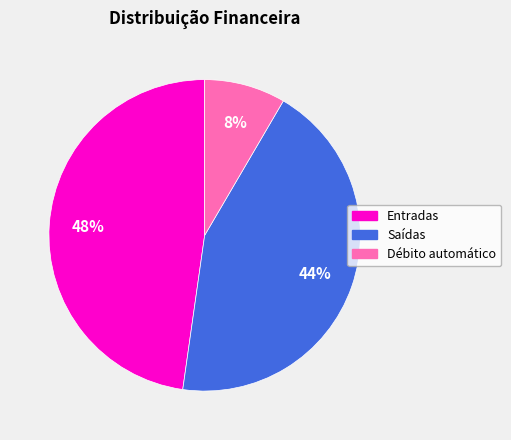

Which has a higher value, Débito automático or Entradas?

Entradas